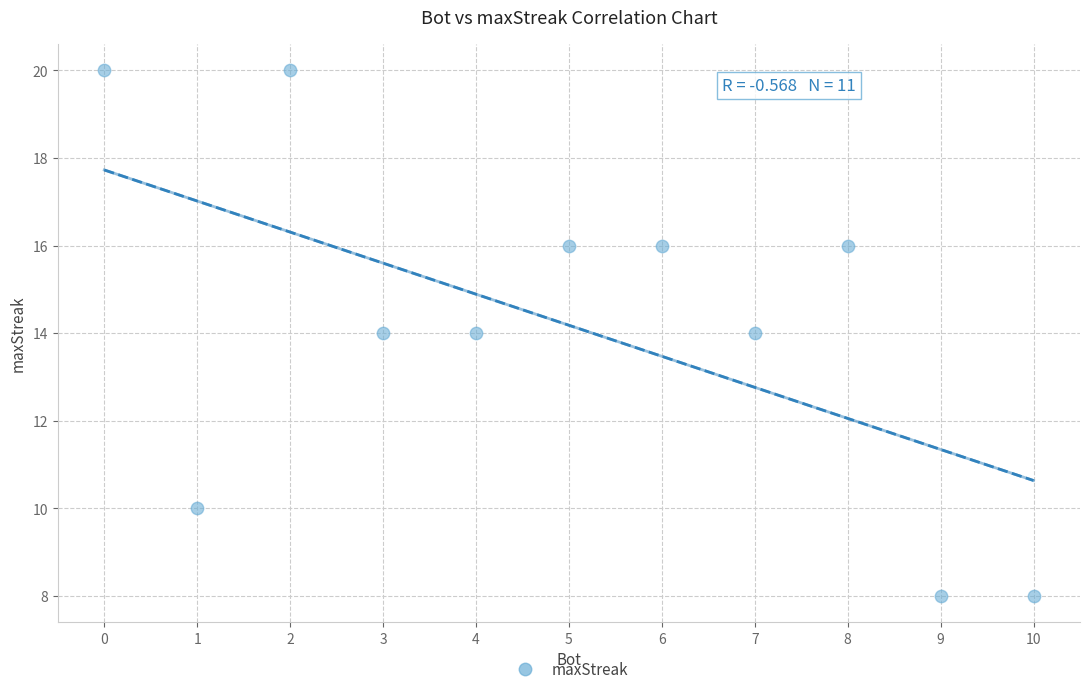

What is the average Y value?

14